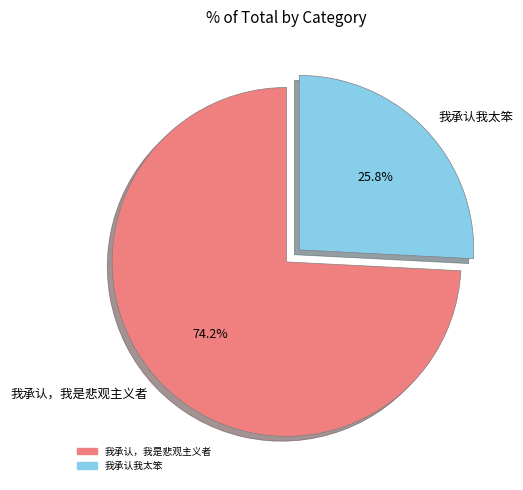

What percentage is NOT represented by 我承认我太笨?

74.2%